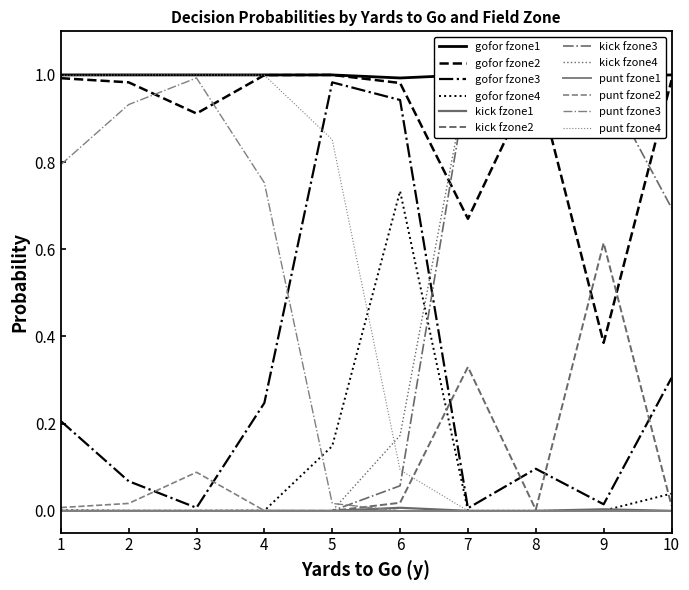

How many values in kick are above zero?

17